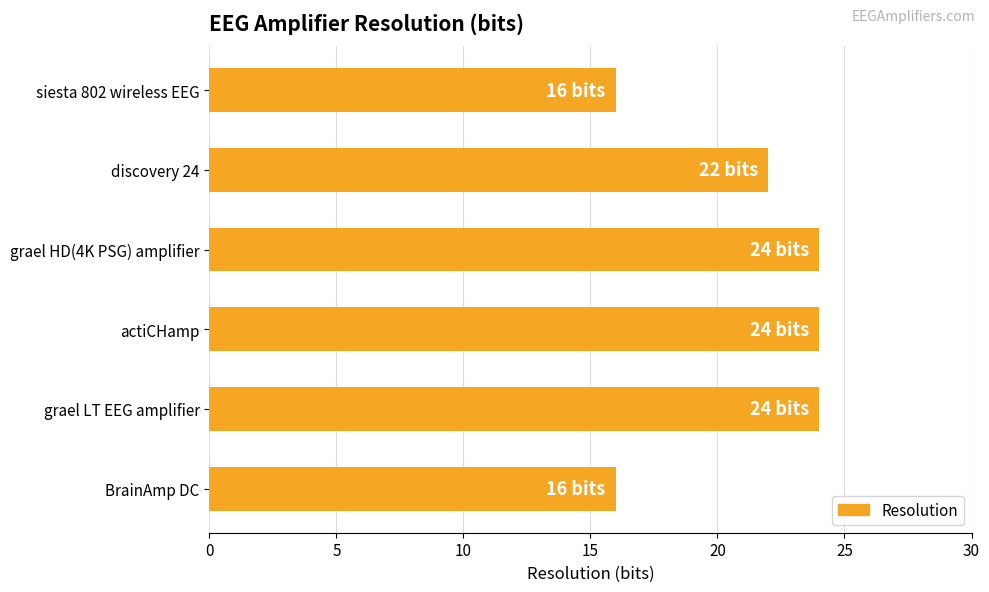

The value at discovery 24 is 5. True or false?

False